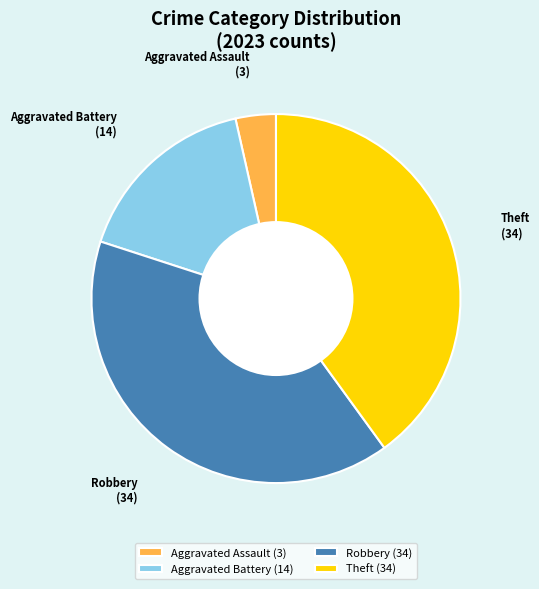

Combined, do Theft and Robbery account for over 50%?

Yes